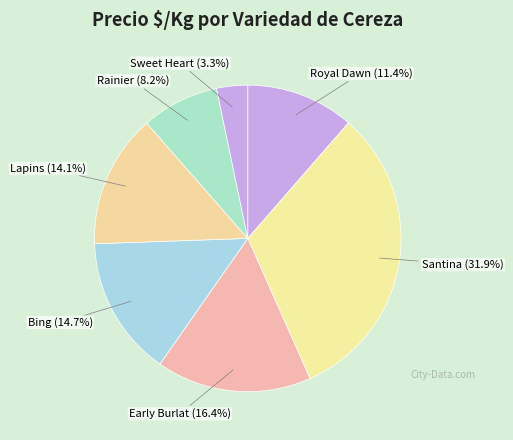

Between Royal Dawn and Bing, which is larger?

Bing